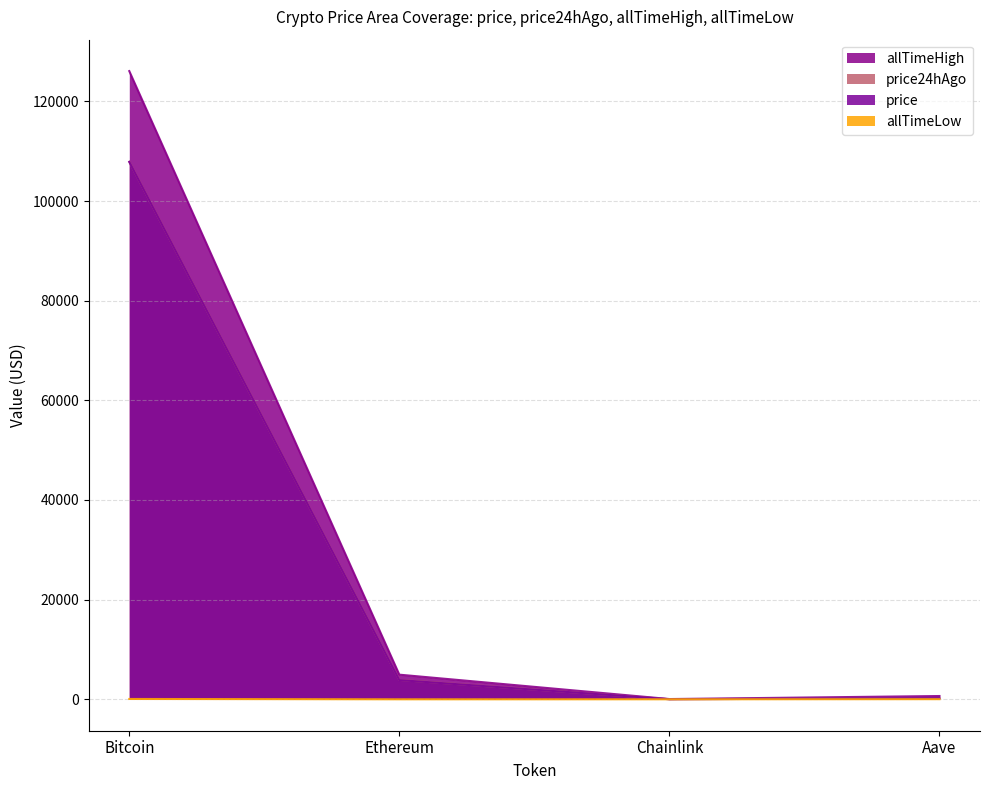

True or false: price24hAgo and allTimeHigh intersect in this chart.

False